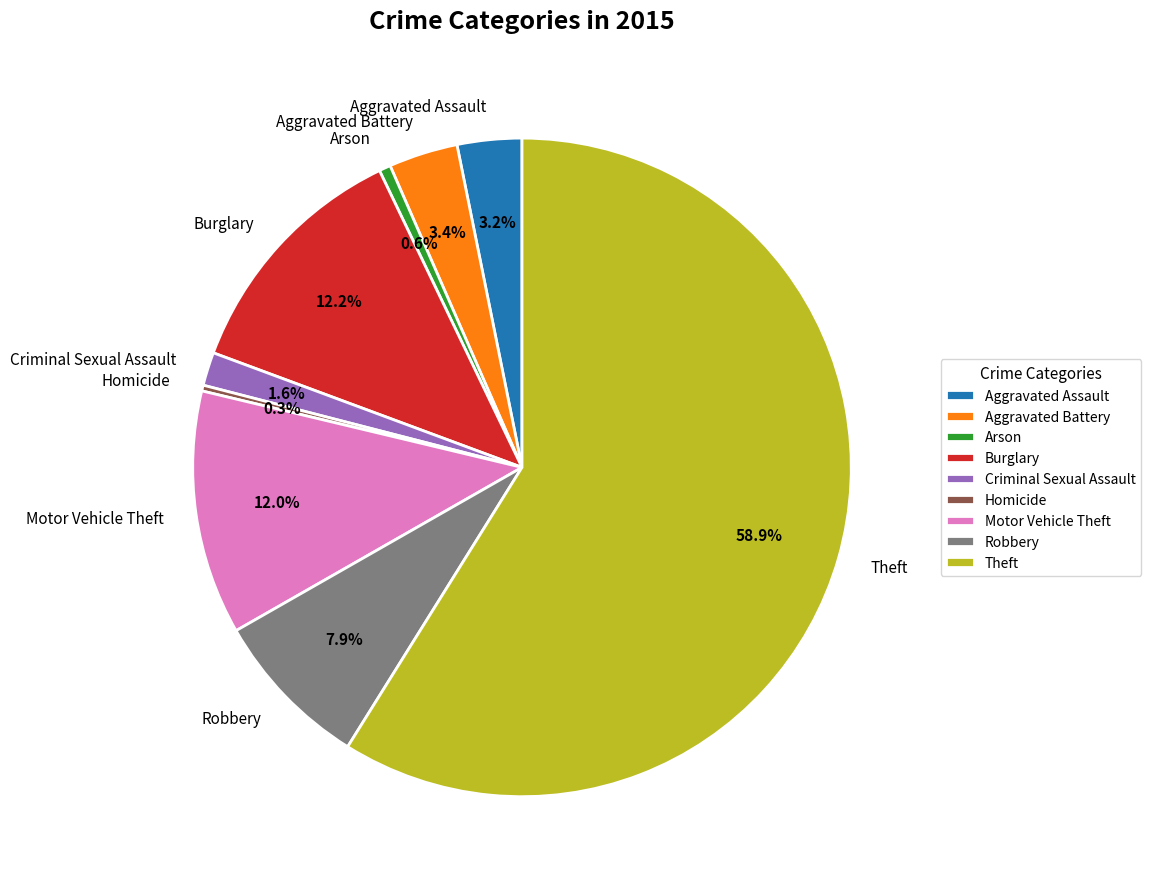

What is the largest slice in the pie chart?

Theft